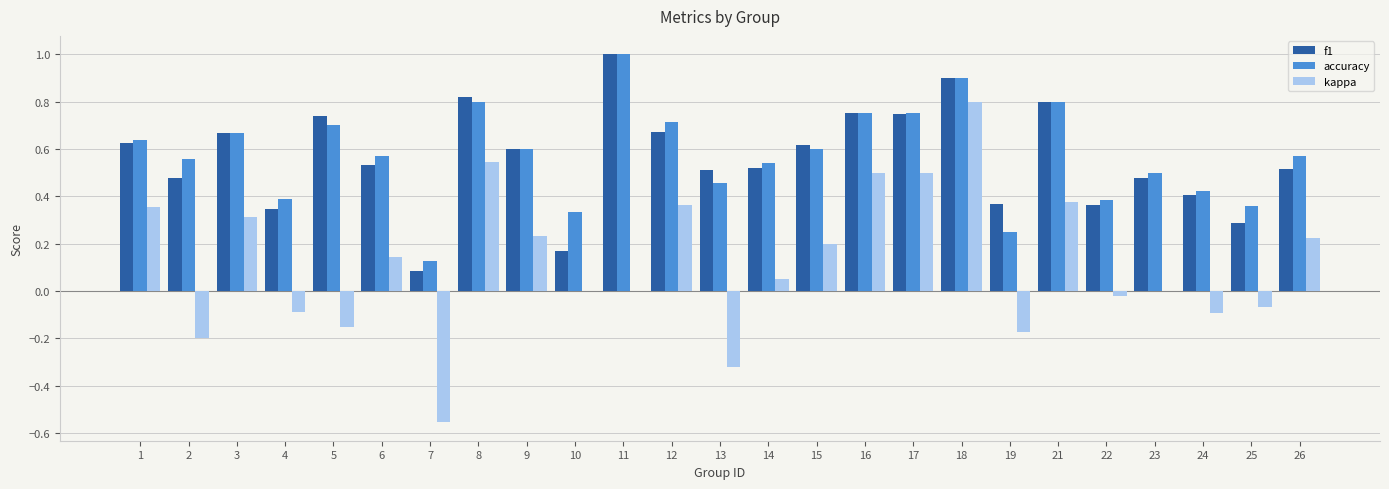

Between 6 and 17, which series saw the biggest shift?

kappa